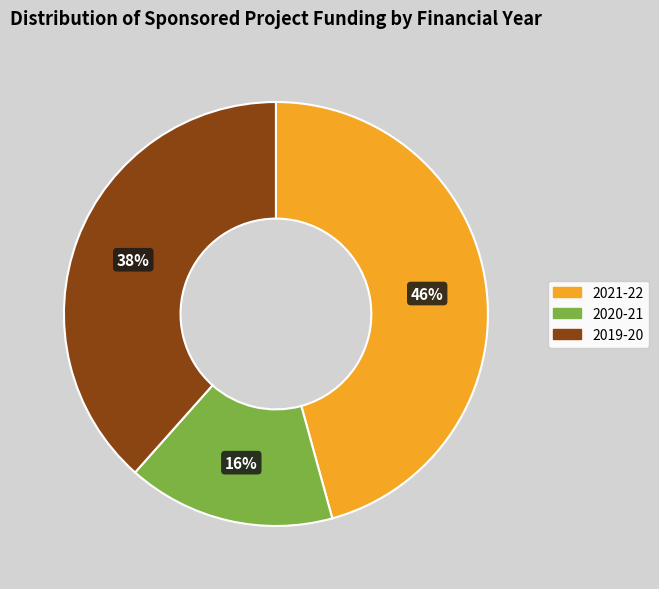

True or false: 2019-20 accounts for 38% of the total.

True